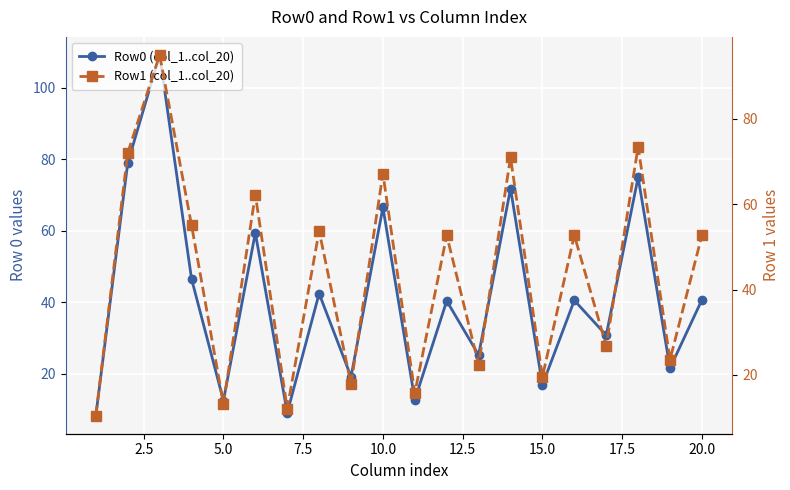

How many values in the Row1 (col_1..col_20) series are below 52?

9